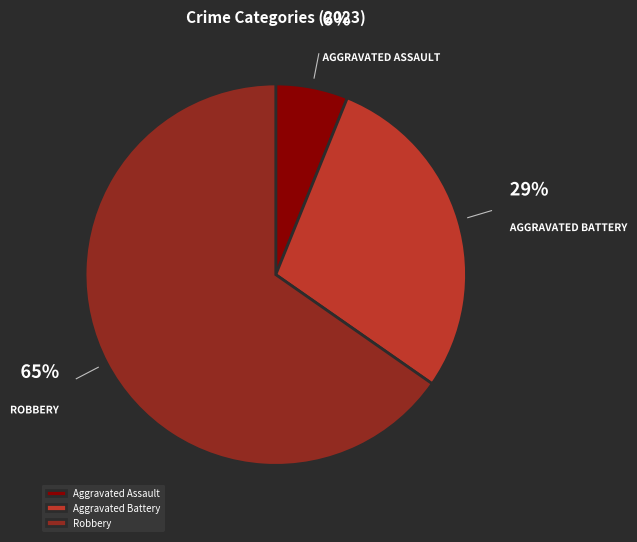

To the nearest percent, what is the combined percentage of Aggravated Battery and Robbery?

94%